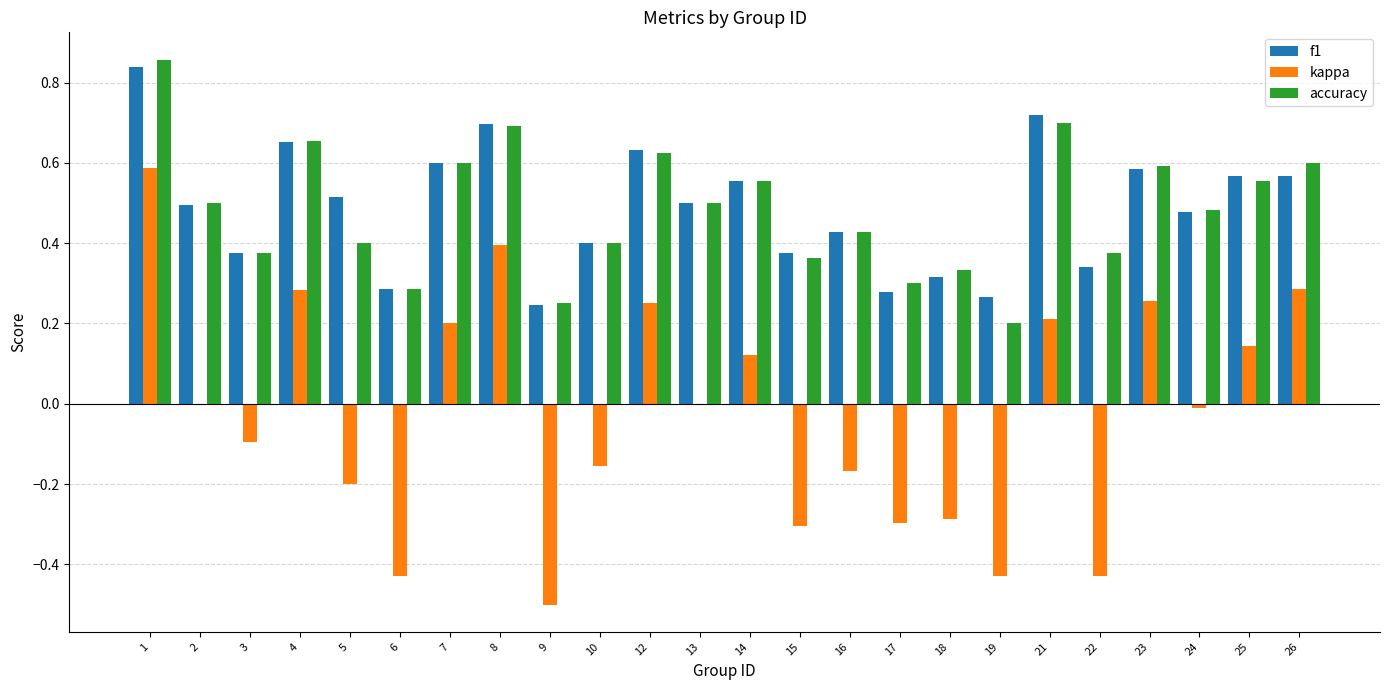

Is the value of f1 at 13 greater than the value of accuracy at 8?

No